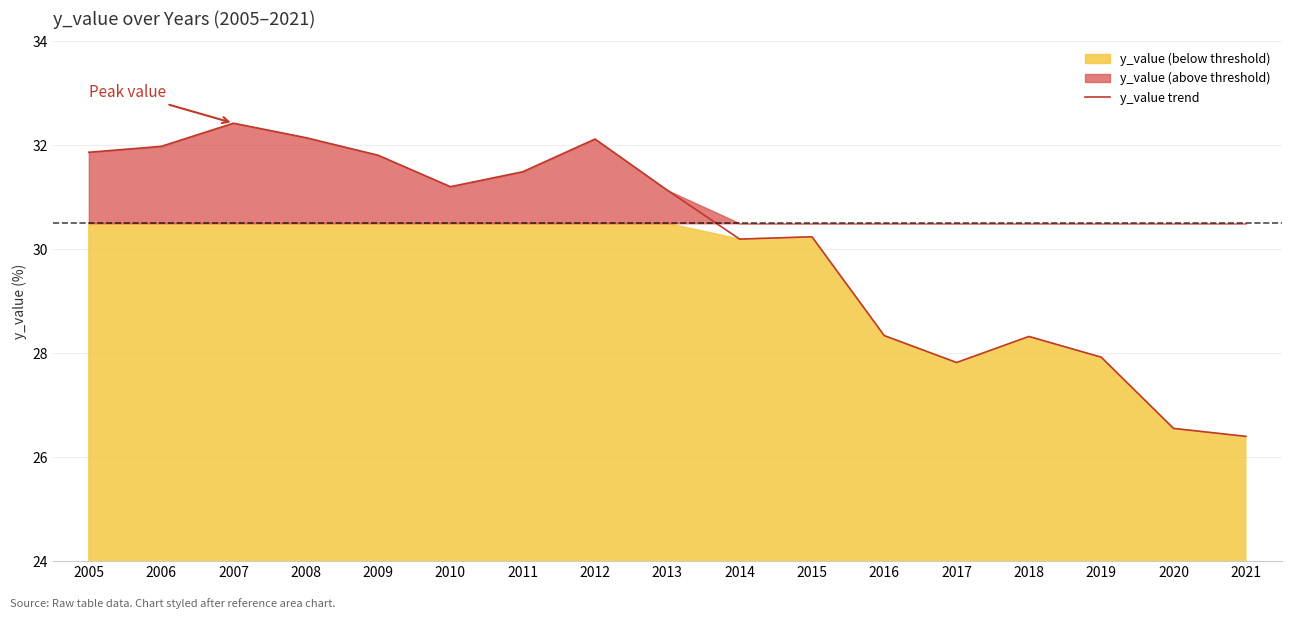

What is the greatest value displayed?

32.4